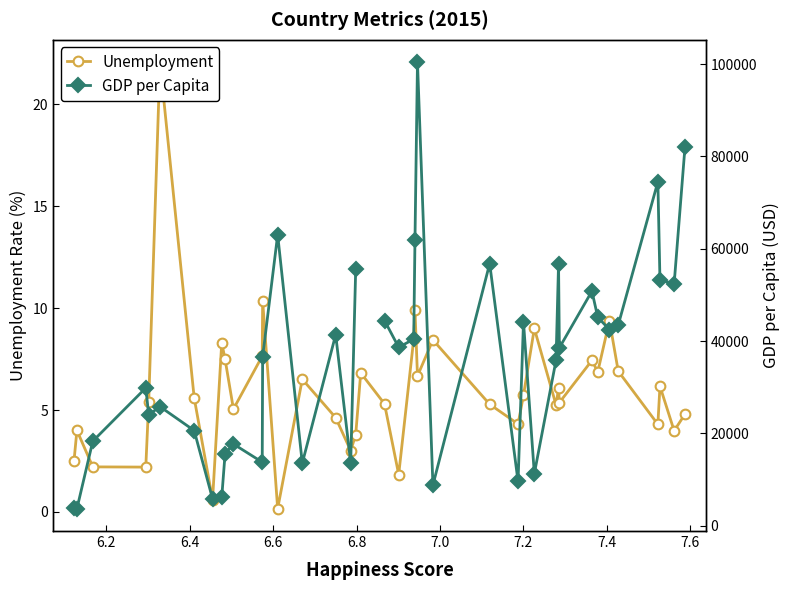

What is the highest value of the Unemployment series?

22.1